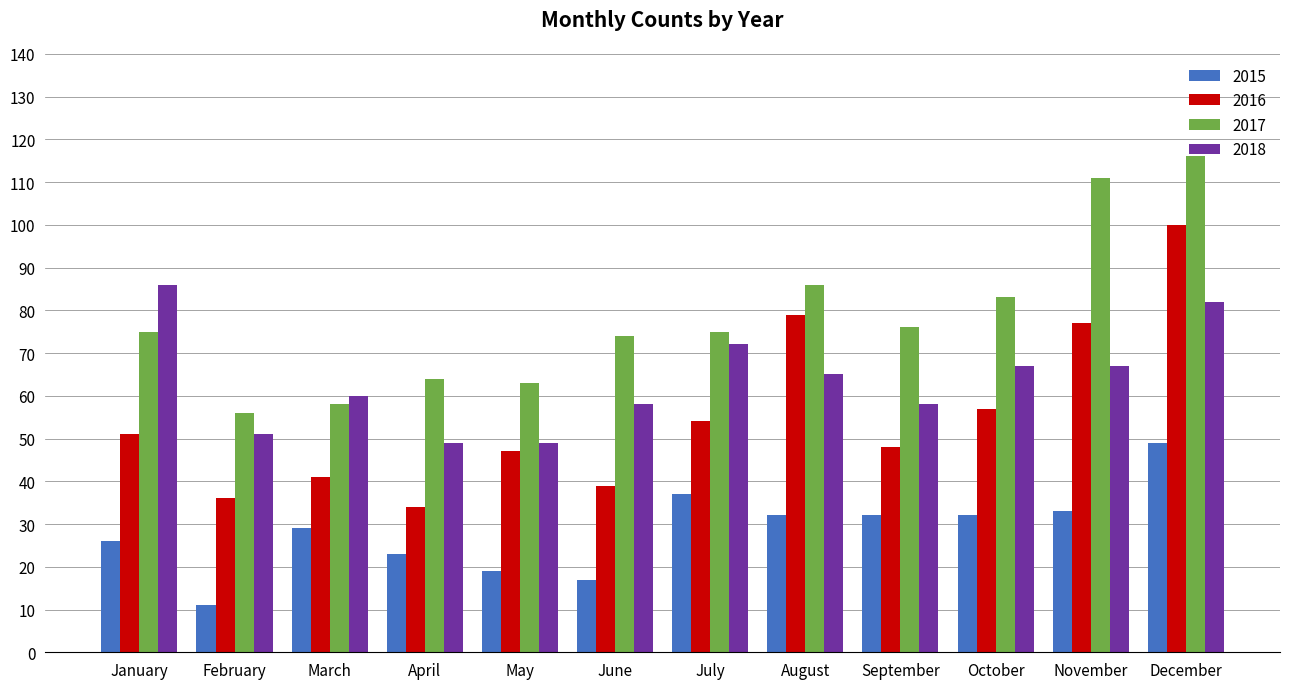

Which series has the largest range (max minus min)?

2016